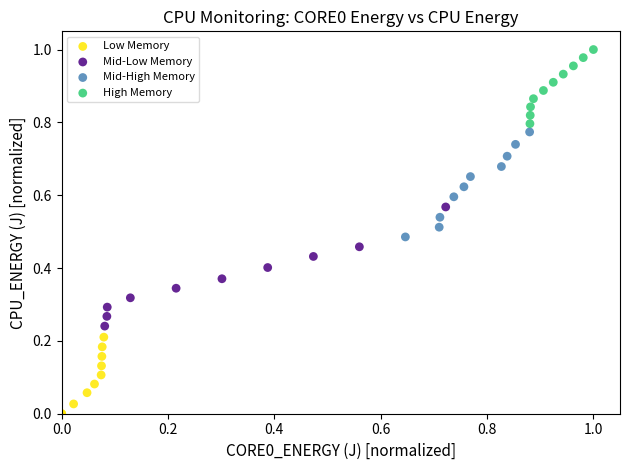

Which series contains the lowest Y value?

Low Memory